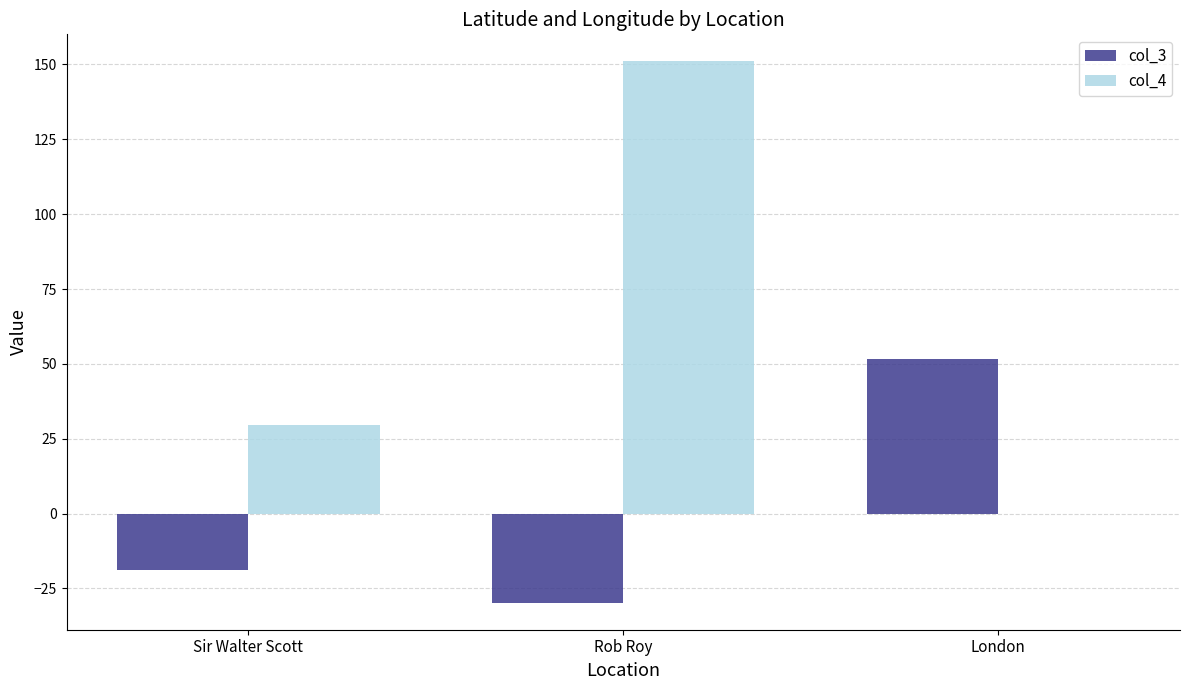

Which series changed the most between Sir Walter Scott and London?

col_3